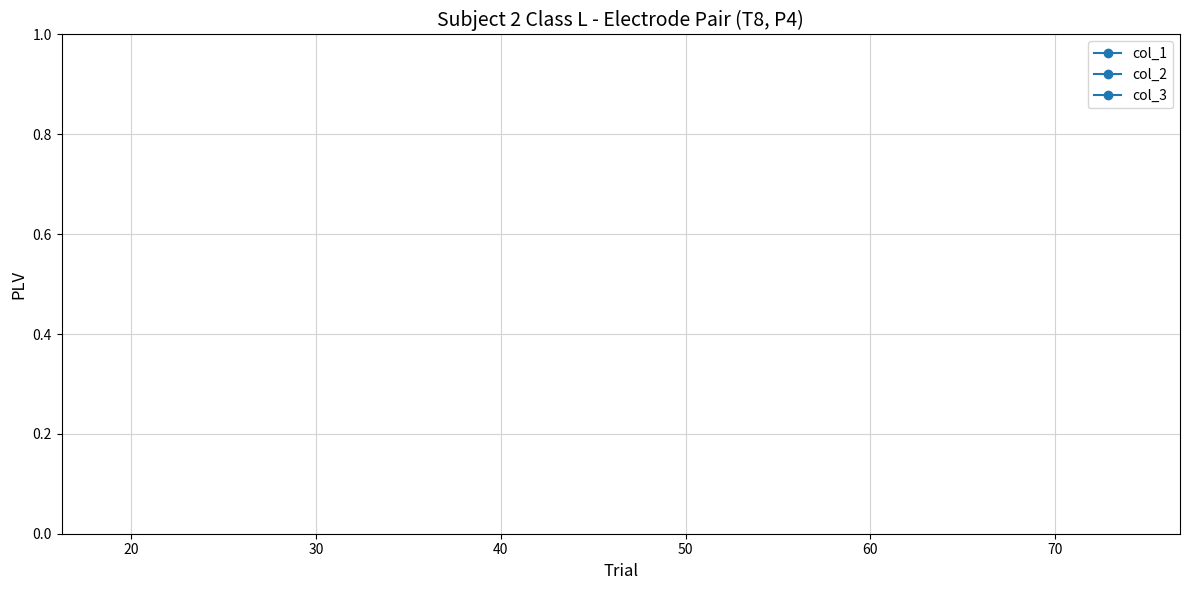

How many series are shown in this chart?

3